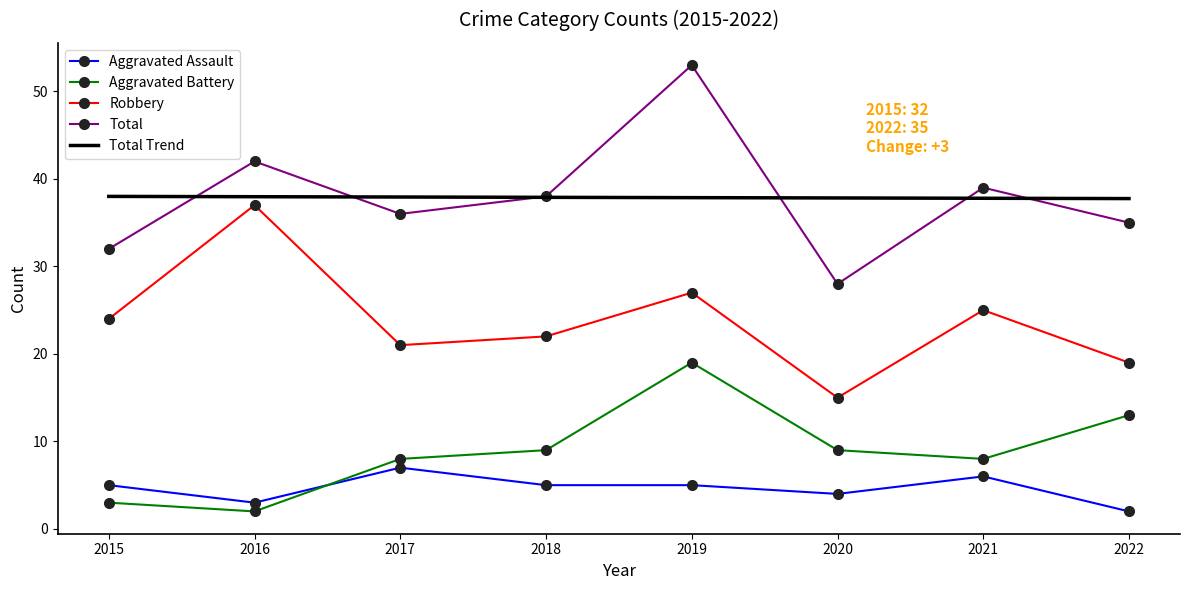

Where is the first local minimum for Aggravated Battery?

2016